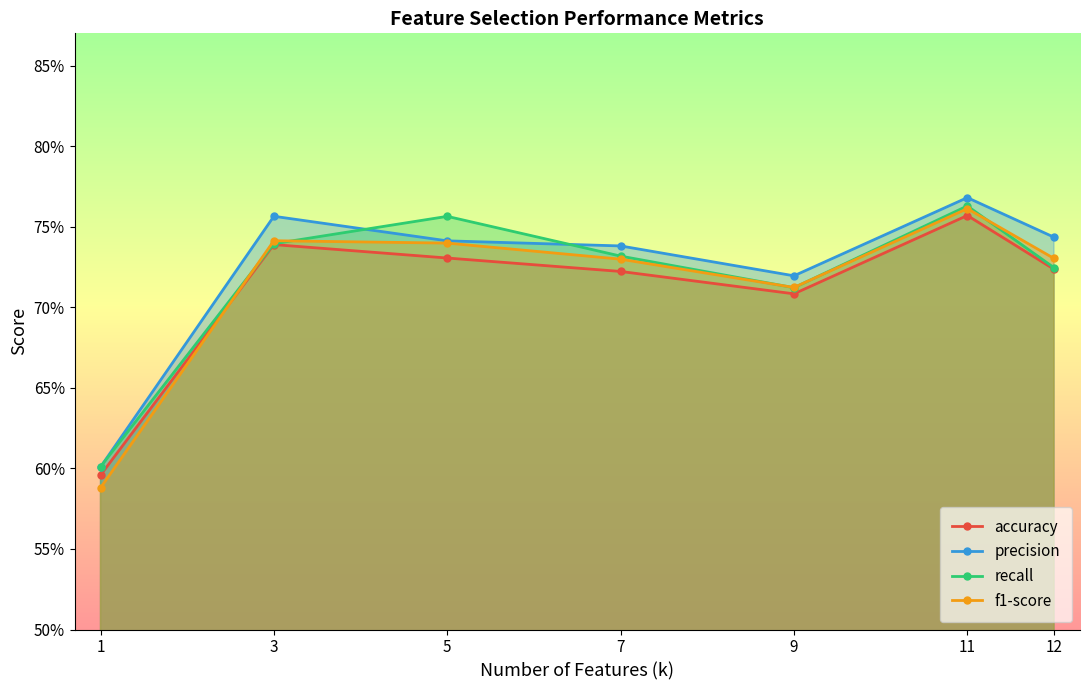

True or false: accuracy and recall cross at least once.

False